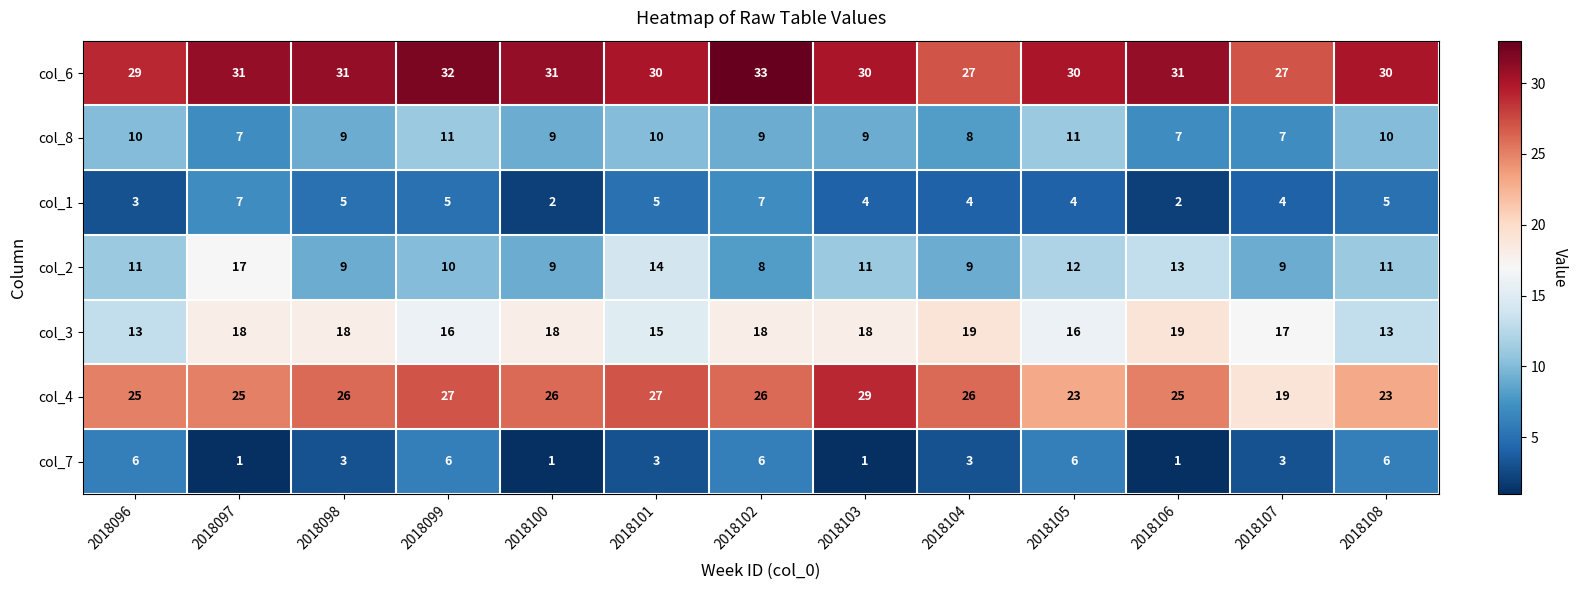

How many values in the col_8 series are below 9?

4